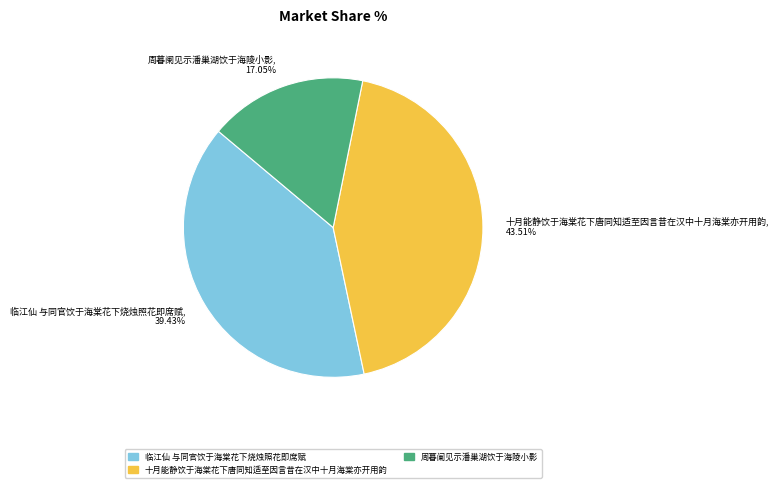

To the nearest percent, what is the difference between the 临江仙 与同官饮于海棠花下烧烛照花即席赋 and 十月能静饮于海棠花下唐同知适至因言昔在汉中十月海棠亦开用韵 slice percentages?

4%